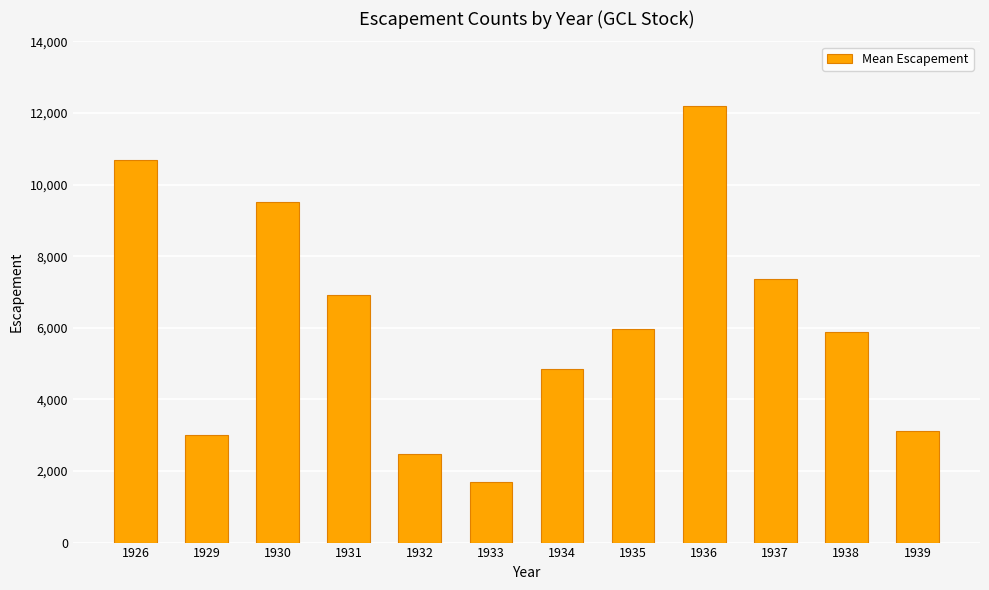

Where is the data nearest to the value 6956?

1931